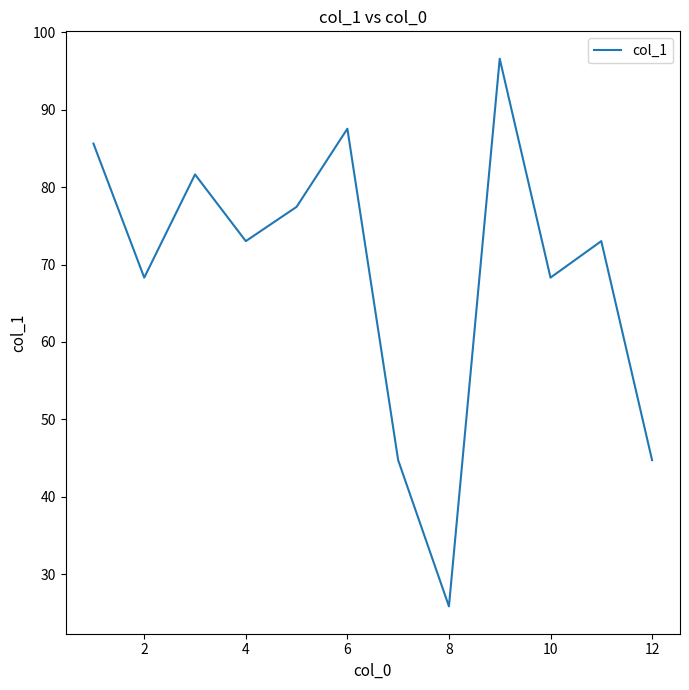

What is the difference between the maximum and minimum values?

70.8